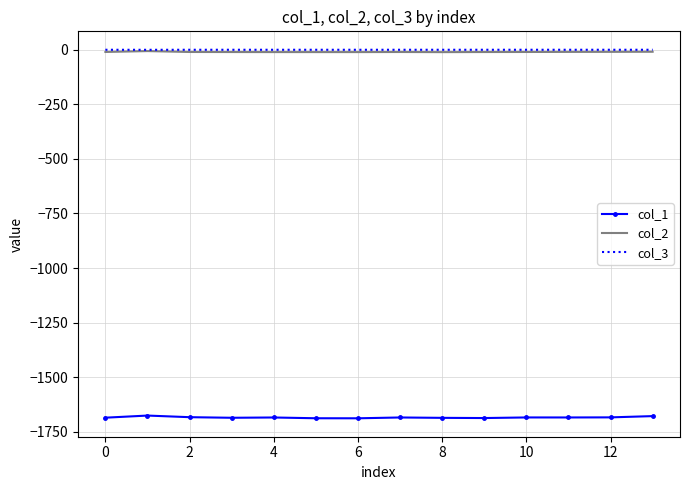

Which series has the largest range (max minus min)?

col_1